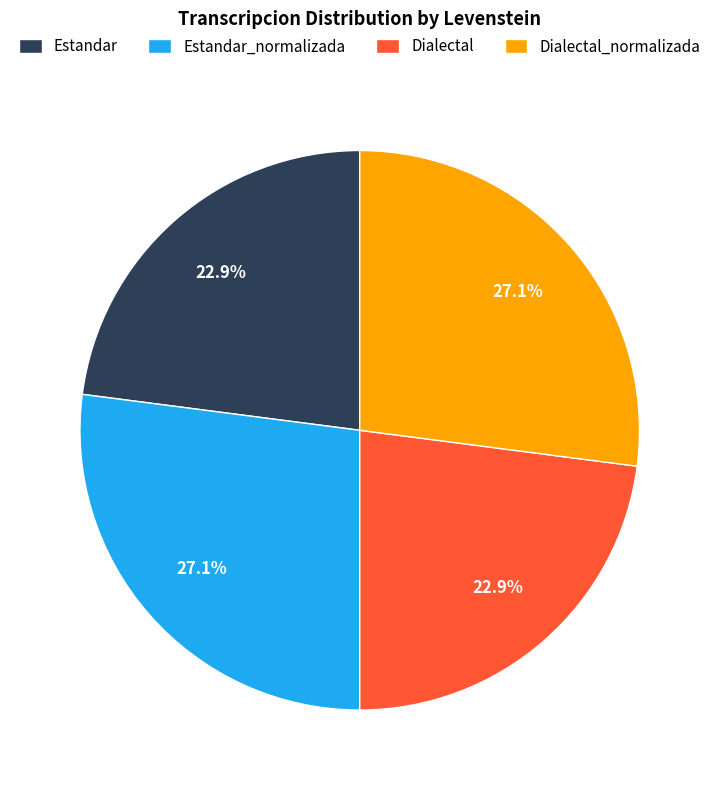

Is there any slice that represents more than half of the pie?

No